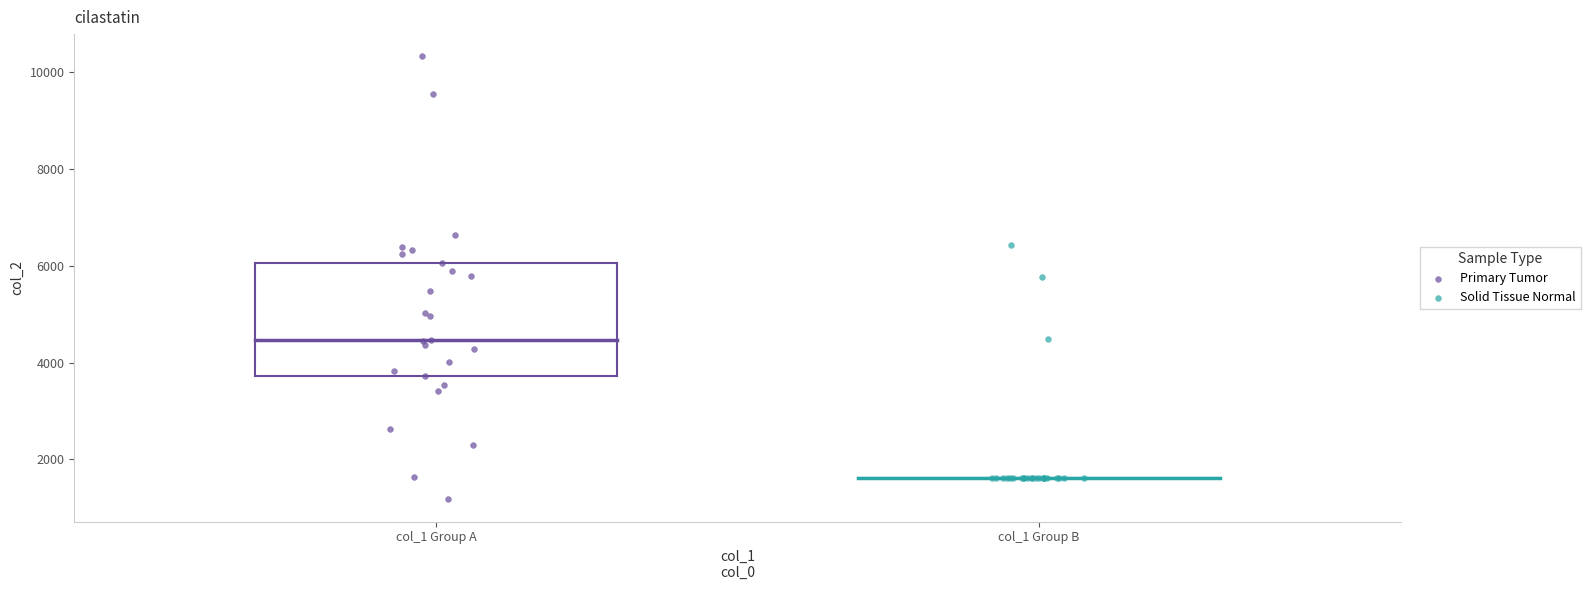

Which series has the largest Y range (max minus min)?

Primary Tumor